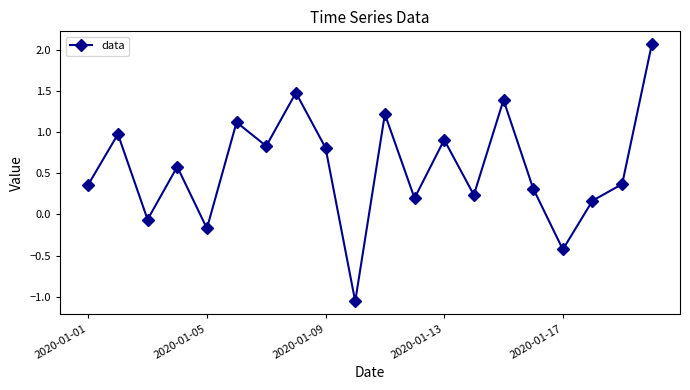

What is the difference between the maximum and second lowest values?

2.5